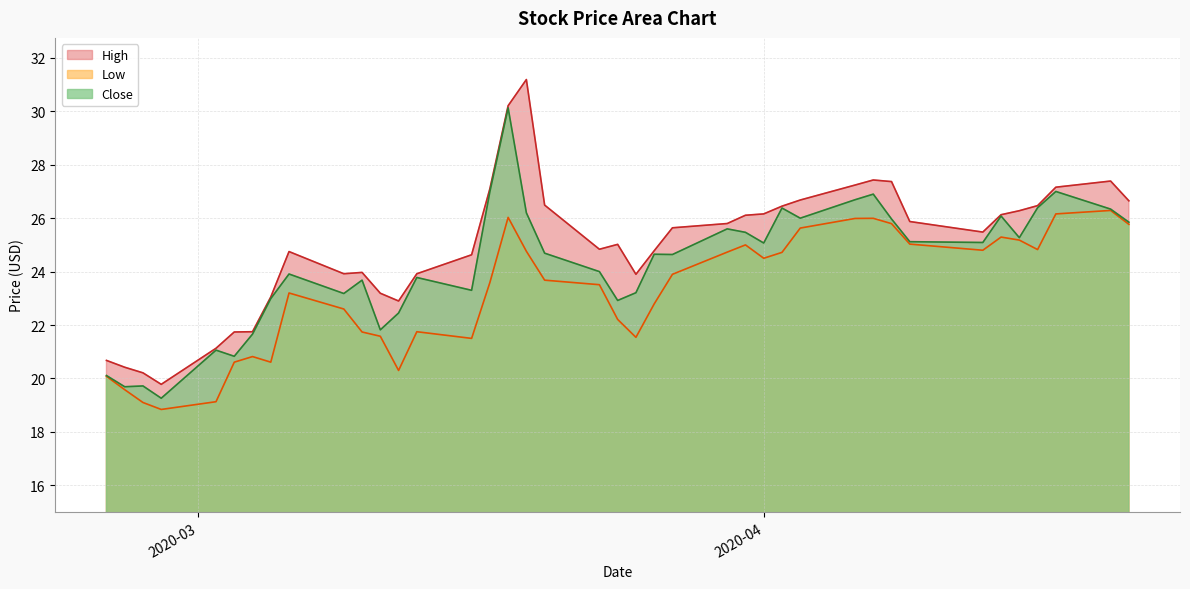

How many interior local peaks does the Low series have?

8